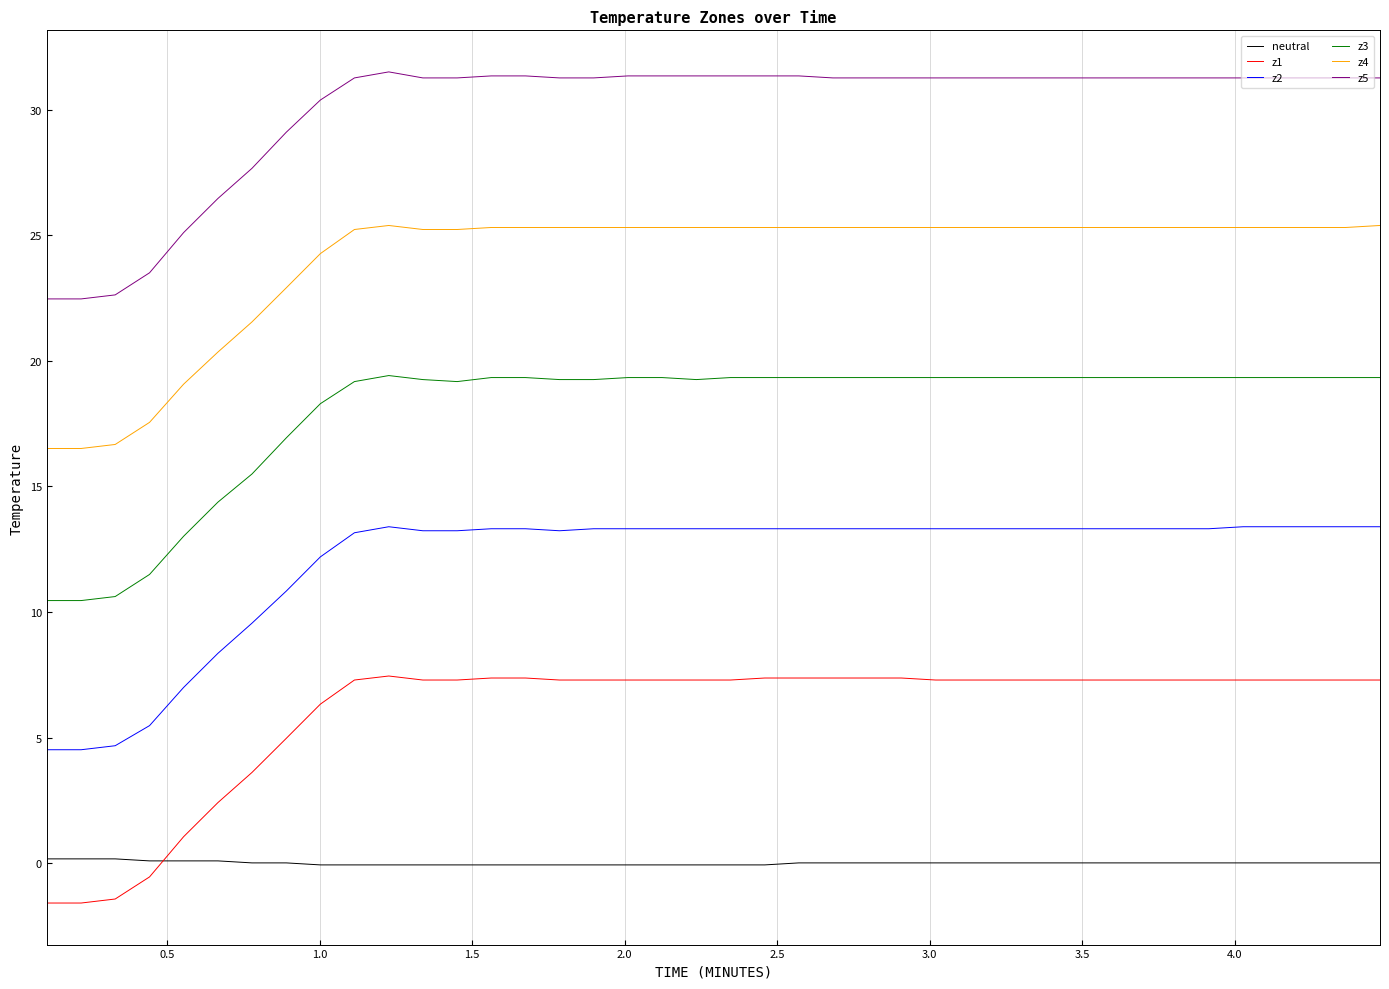

Which series has the largest total across all categories?

z5